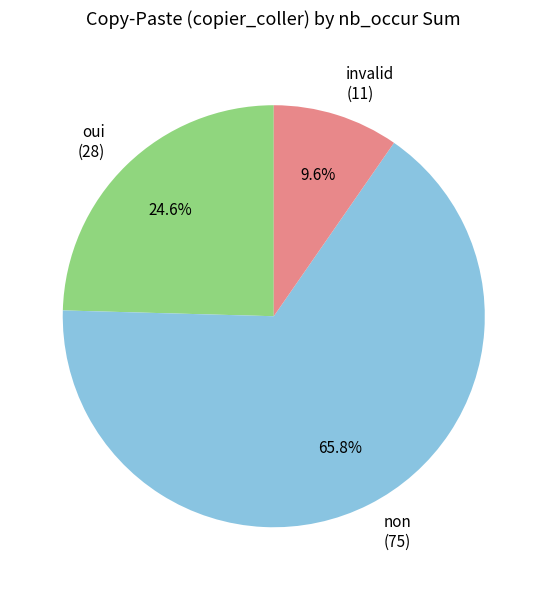

Which has a higher value, invalid (11) or non (75)?

non (75)